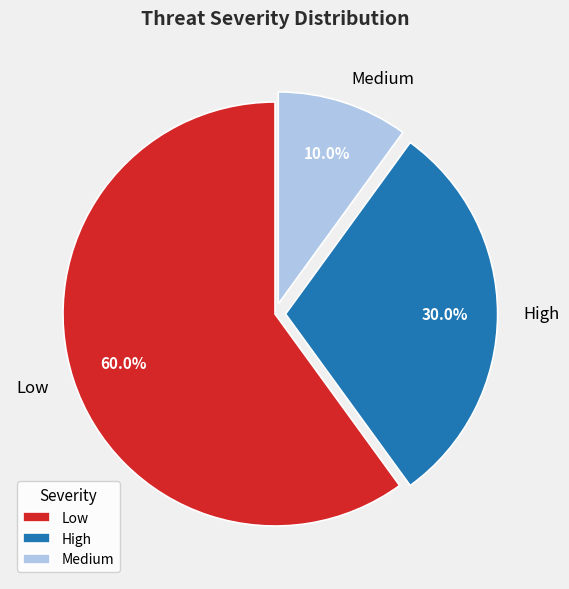

Does High account for over 50% of the chart?

No